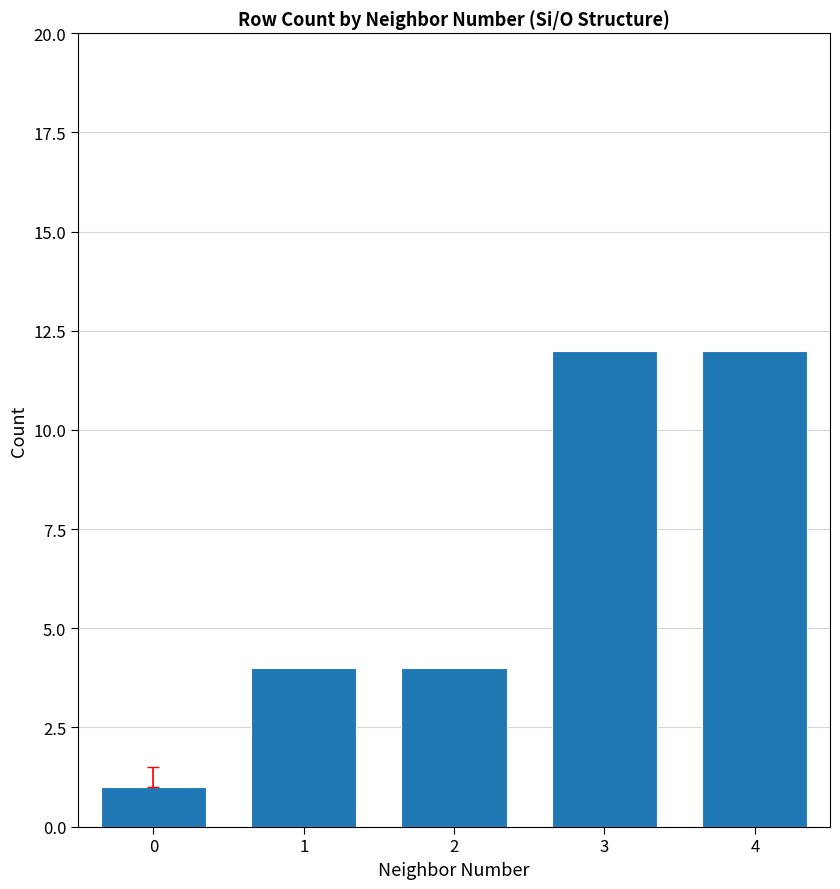

Reading left to right, list all the values displayed in this chart.

1	4	4	12	12